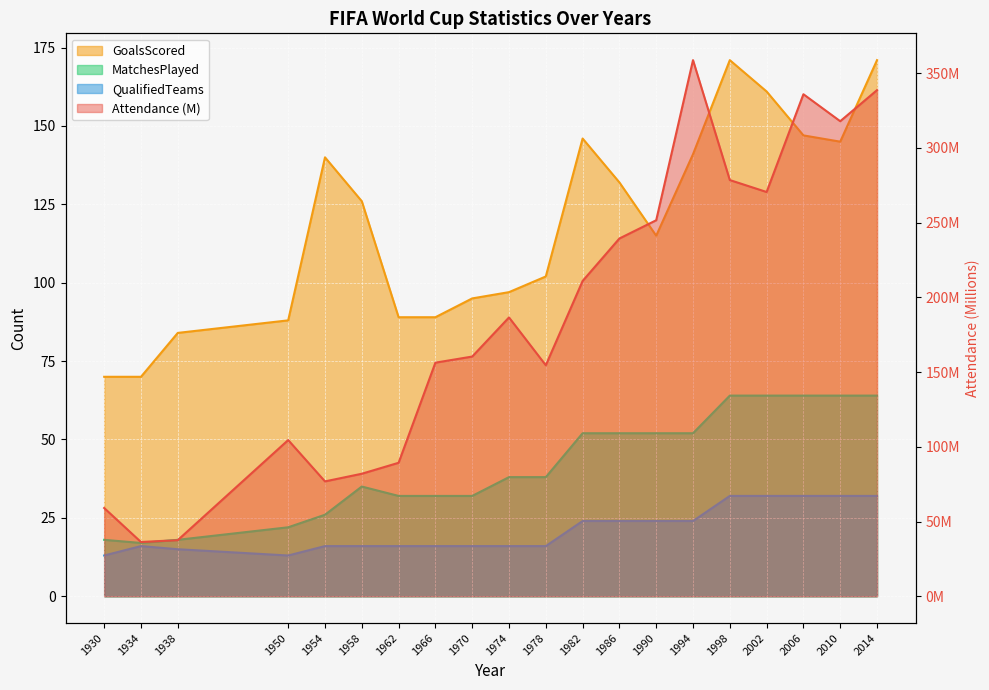

True or false: GoalsScored has more than 1 points higher than both neighbors.

True